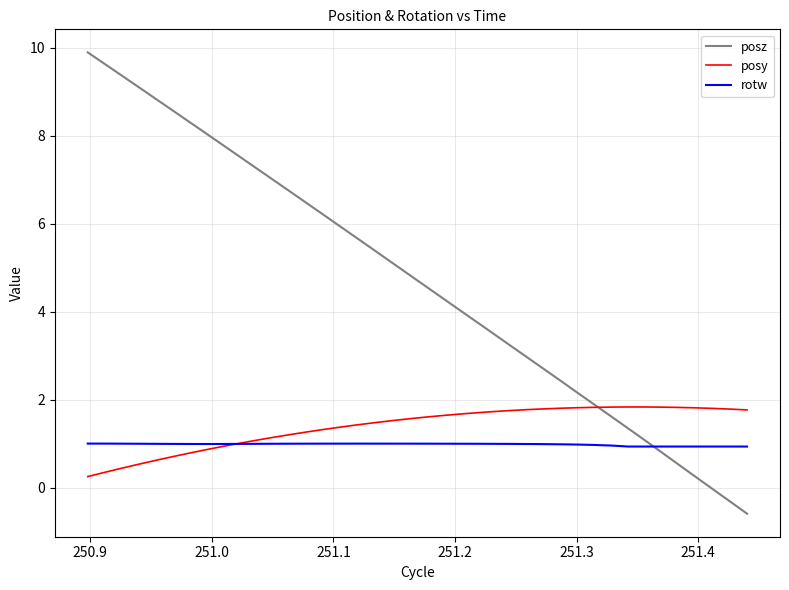

List the series in order of their peak value, lowest first.

rotw, posy, posz